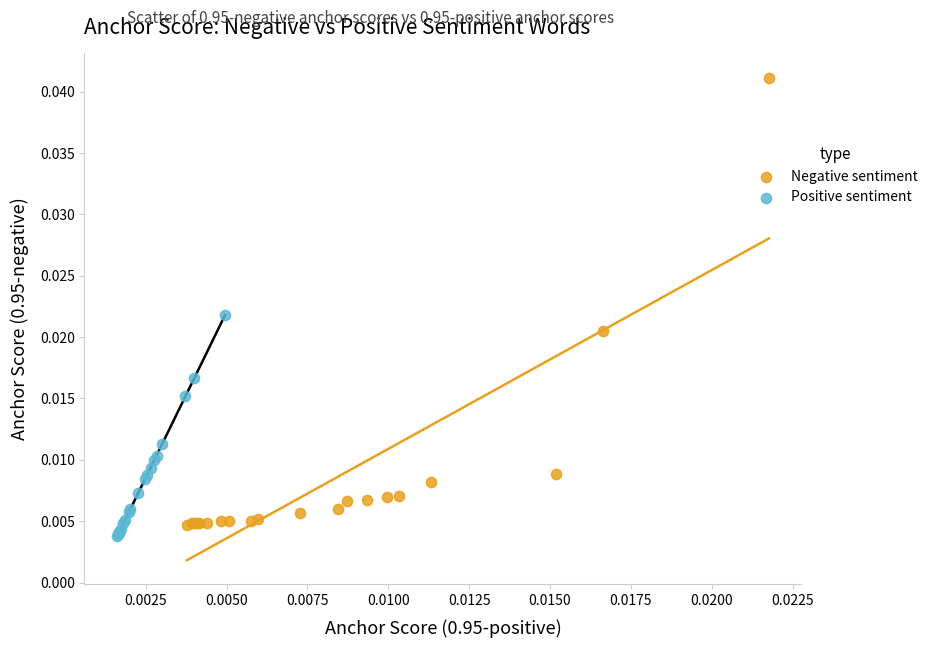

Which series reaches the minimum Y coordinate?

Positive sentiment